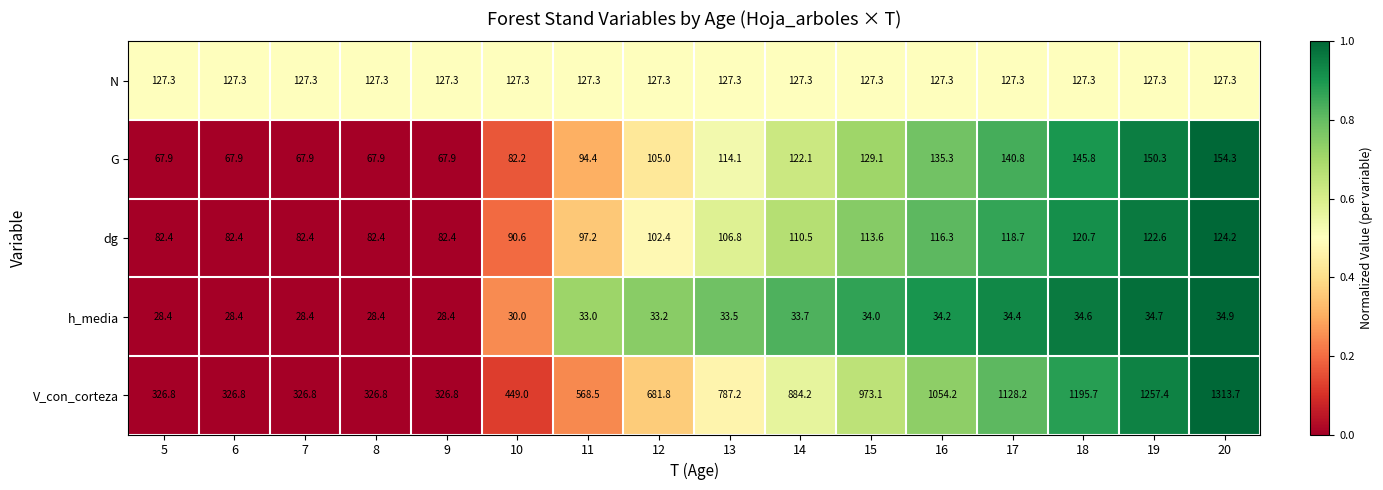

At which label does dg first exceed 106?

13